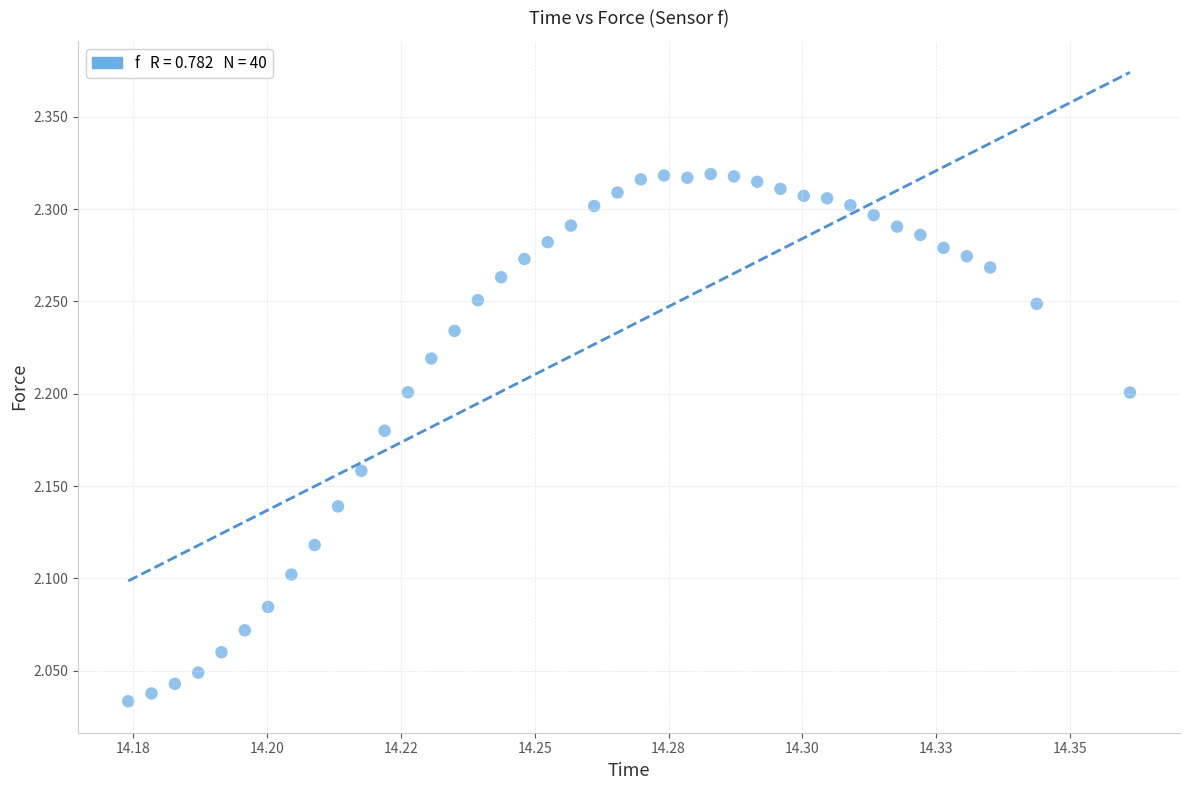

What is the range of Y values (max minus min)?

0.3